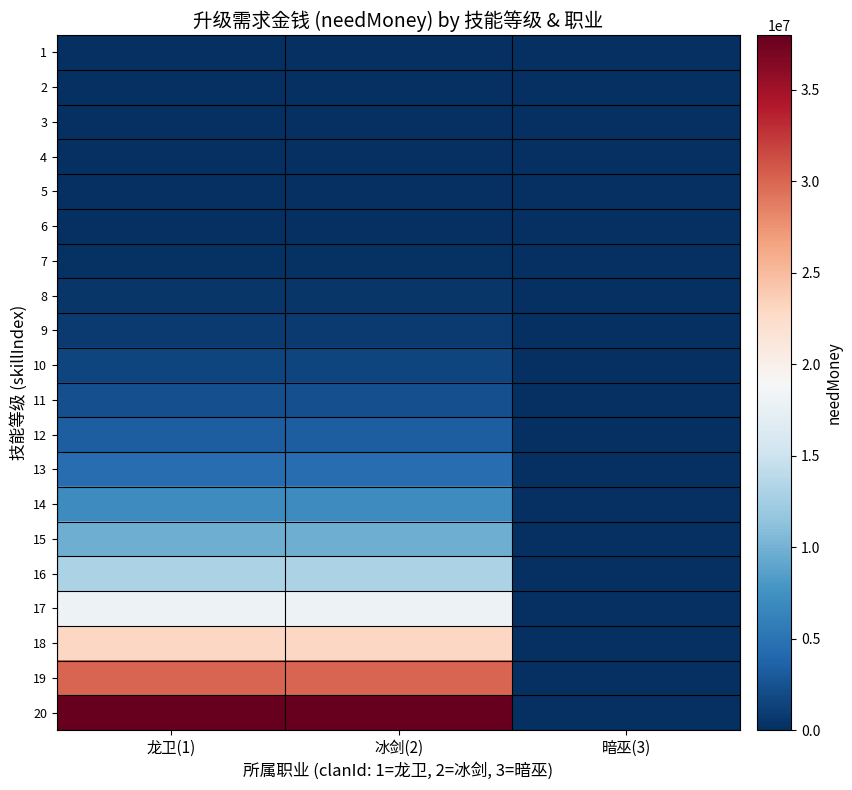

What is the spread (max minus min) of values at 冰剑(2)?

38000000